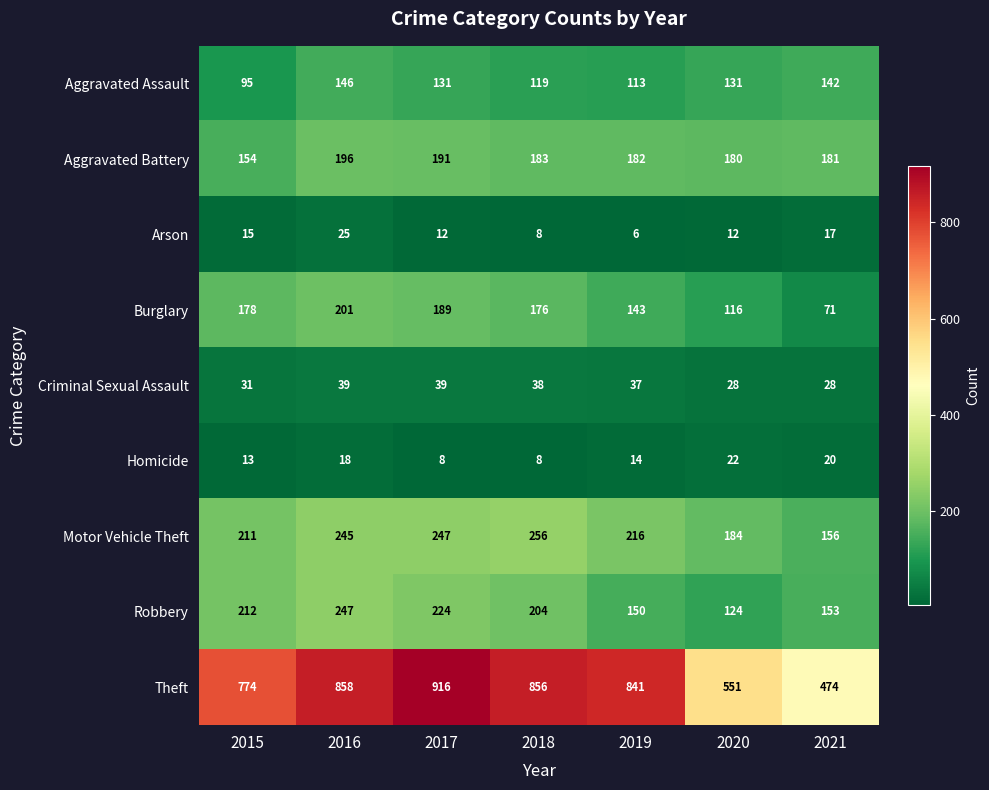

The Aggravated Battery series shows 191 at 2017. True or false?

True